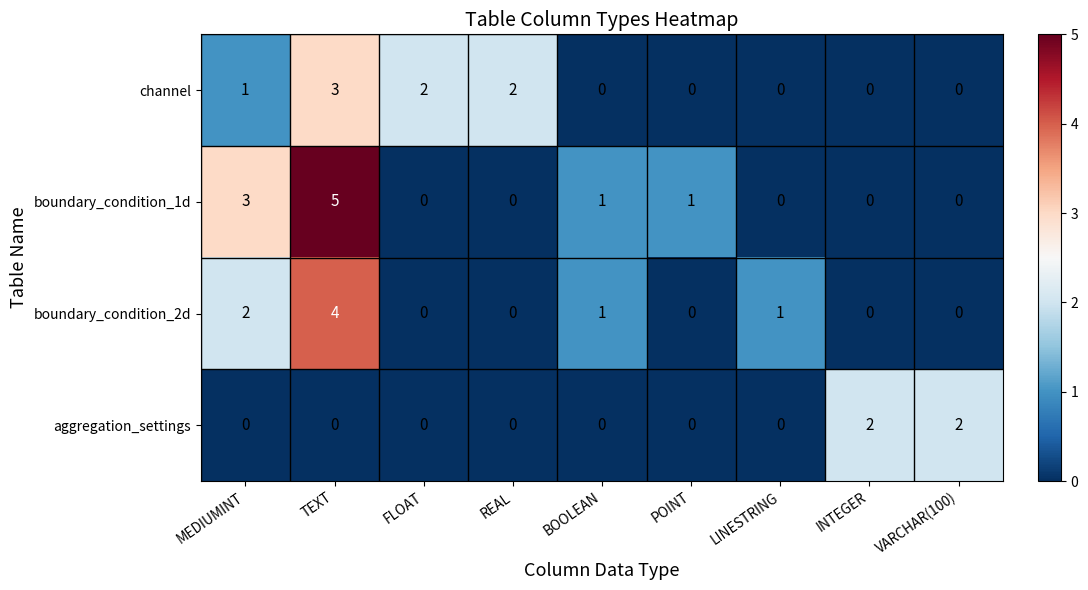

At which category is the sum across all series the highest?

TEXT